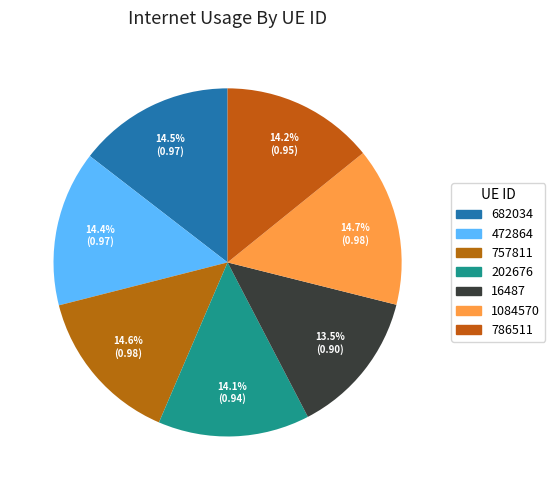

How many segments does this pie chart have?

7